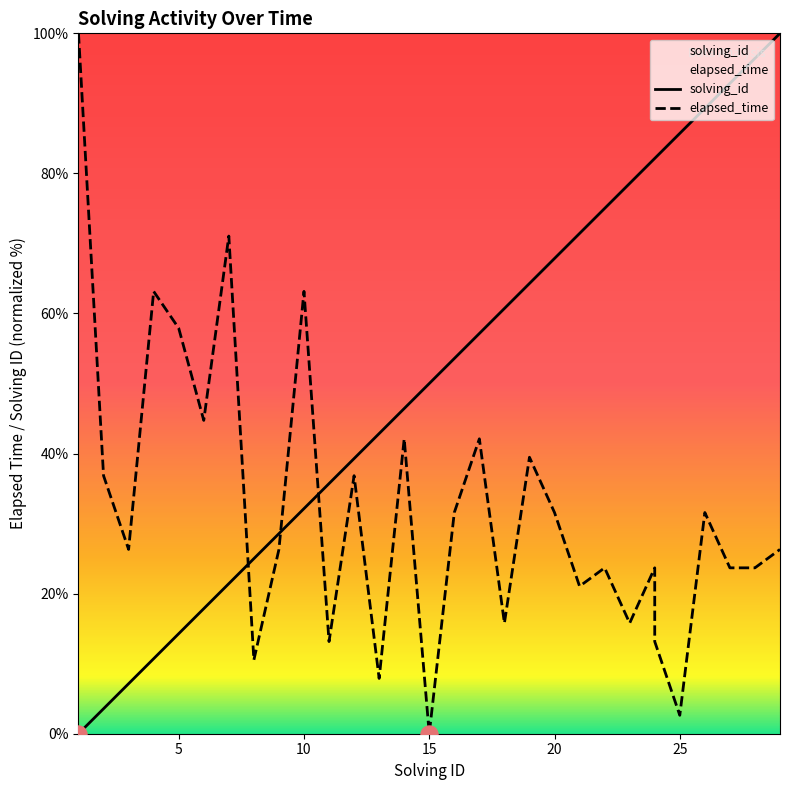

Which series reaches the maximum Y coordinate?

solving_id